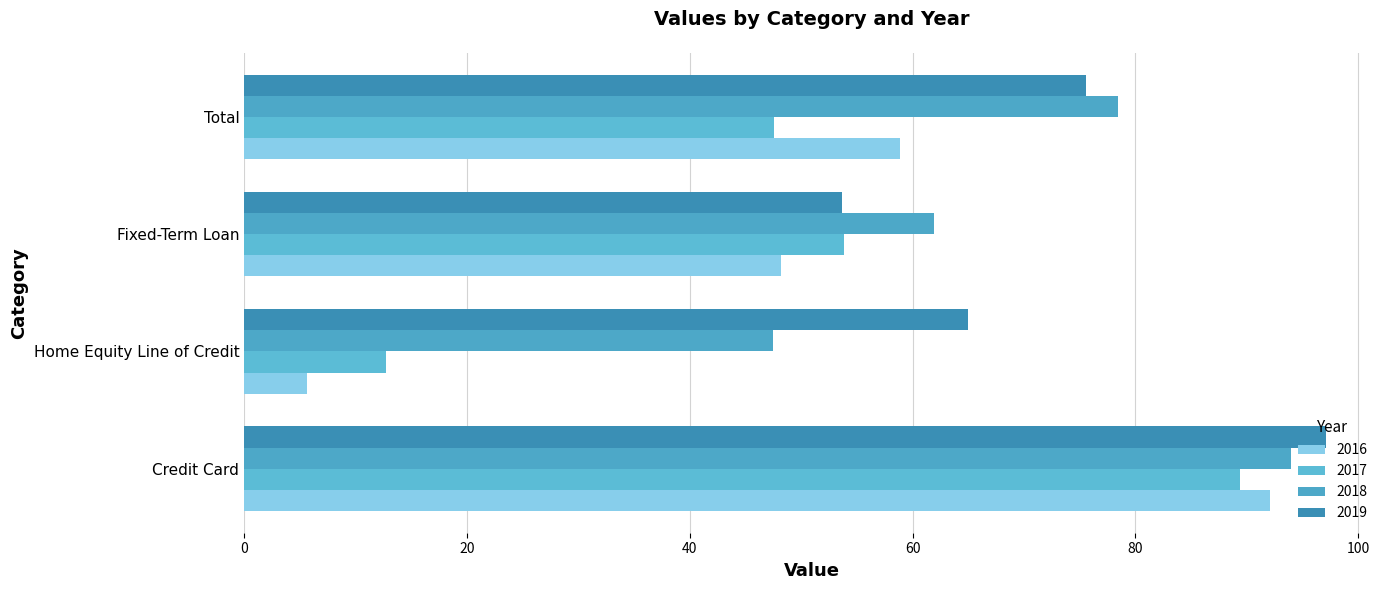

At which label does 2018 first exceed 78?

Credit Card